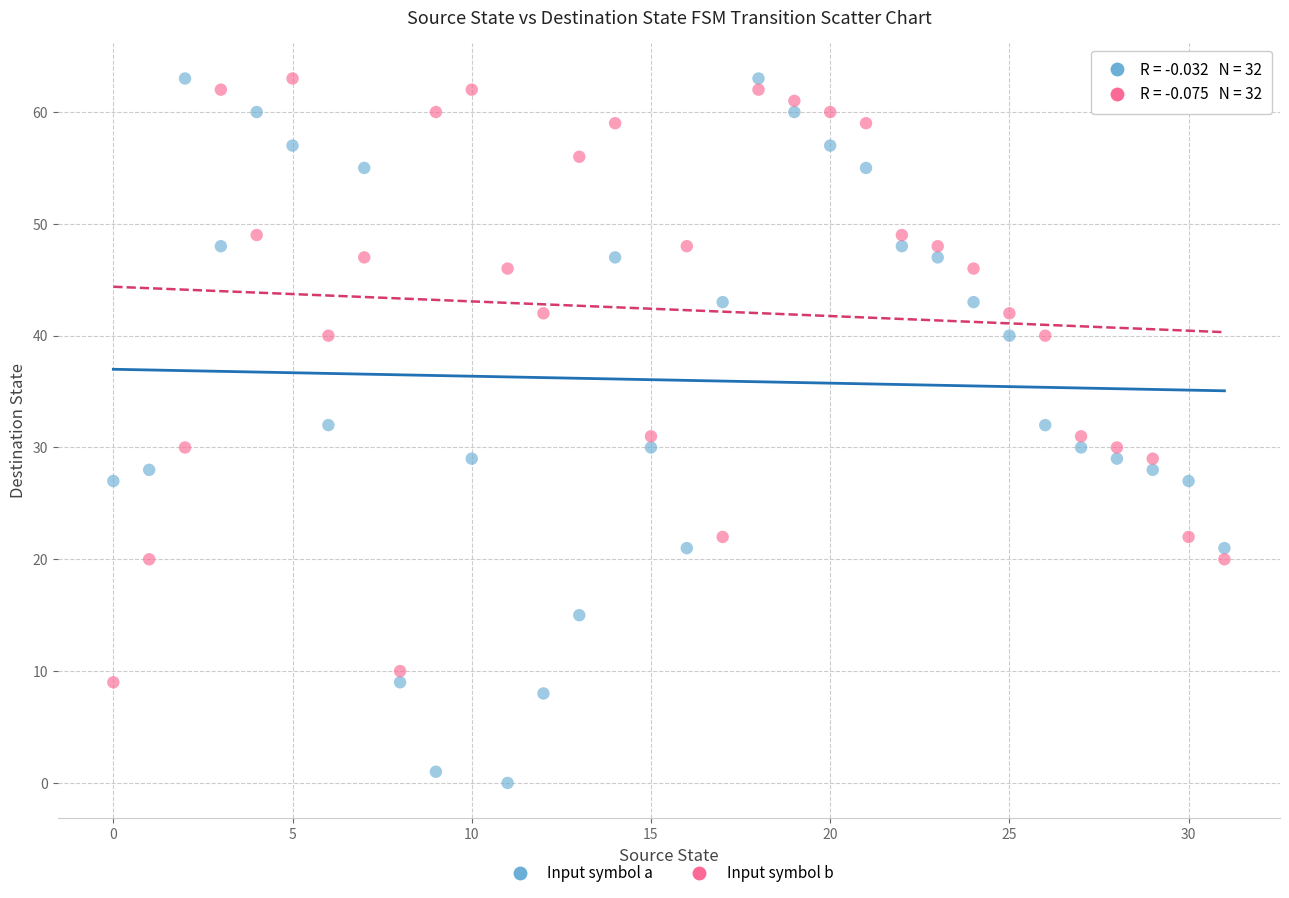

Which series has the largest Y range (max minus min)?

Input symbol a